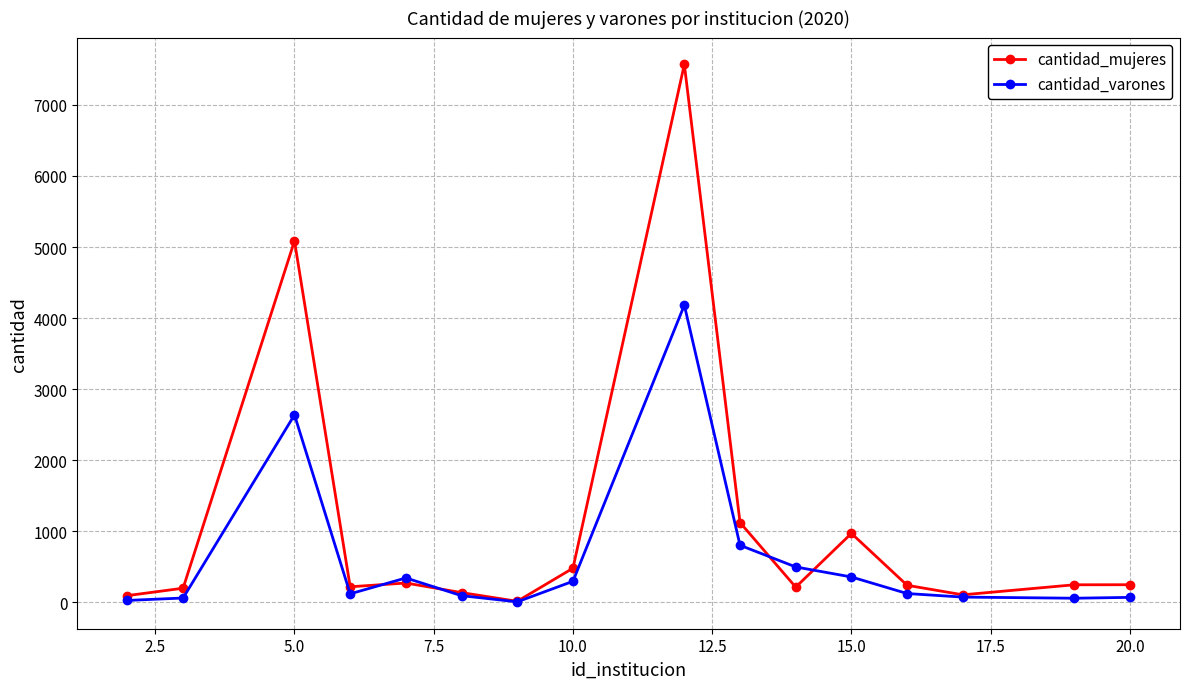

Rank the series by their average value, from lowest to highest.

cantidad_varones, cantidad_mujeres